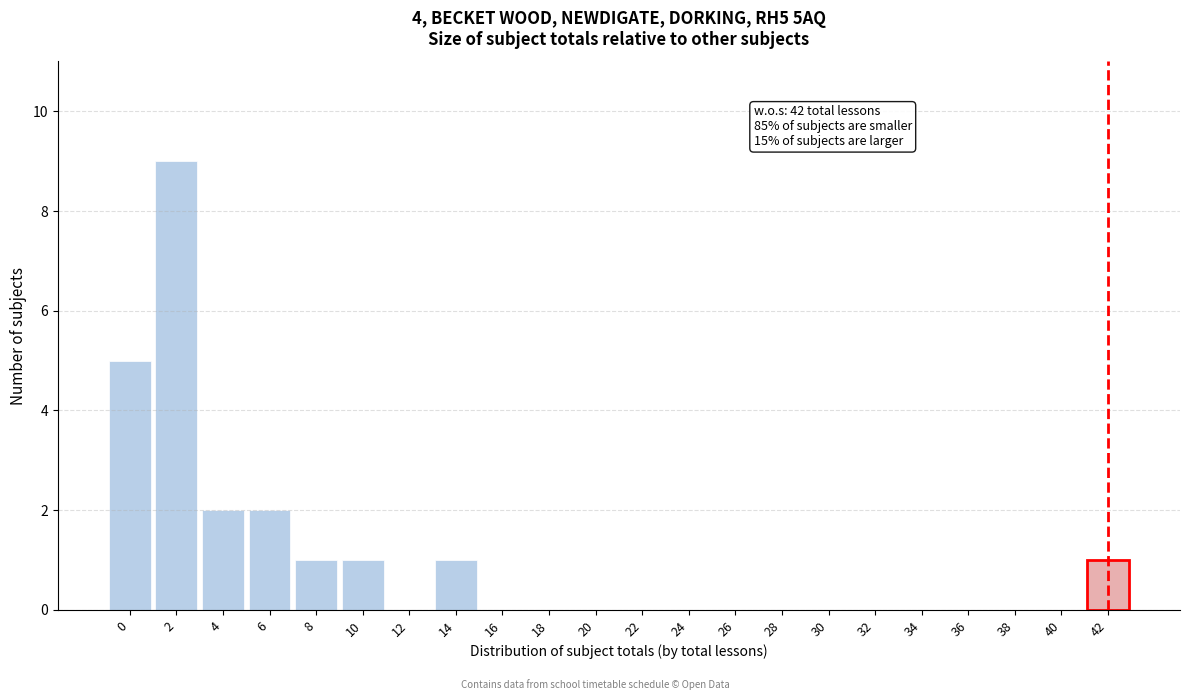

Reading left to right, extract all data points from this chart.

0=5	2=9	4=2	6=2	8=1	10=1	12=0	14=1	16=0	18=0	20=0	22=0	24=0	26=0	28=0	30=0	32=0	34=0	36=0	38=0	40=0	42=1